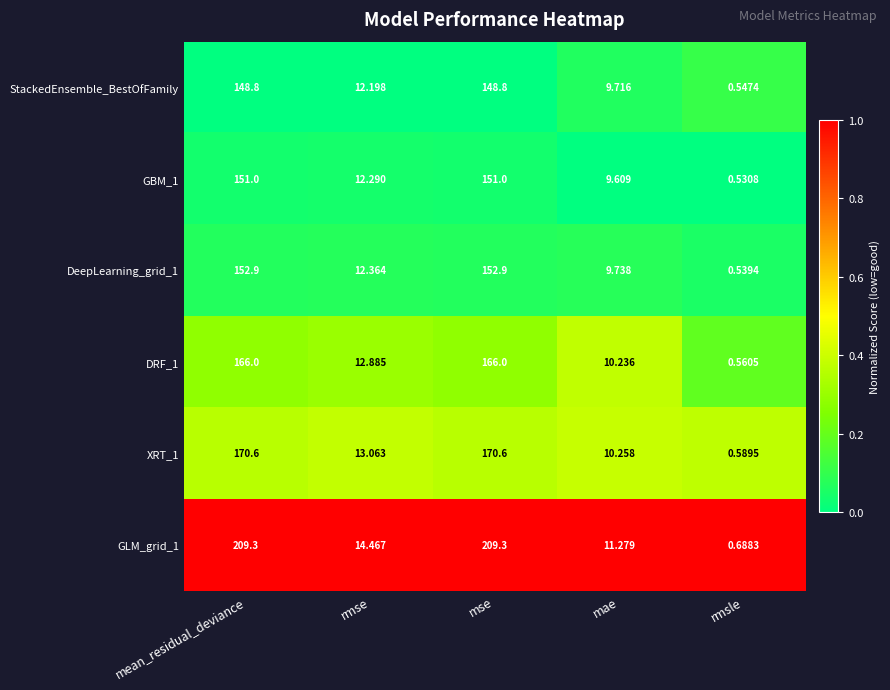

At which label is XRT_1 closest to 85?

rmse